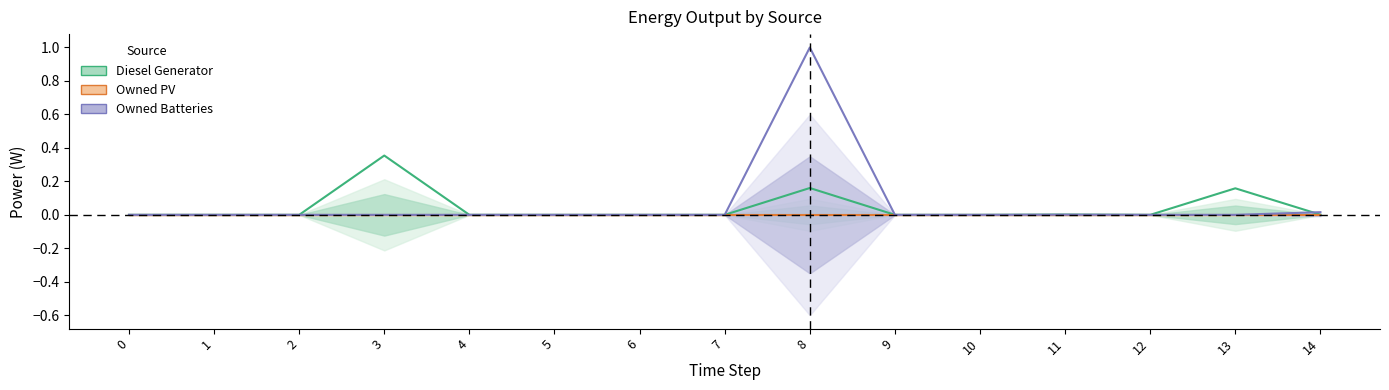

Does the chart display data point markers on the line(s)?

No